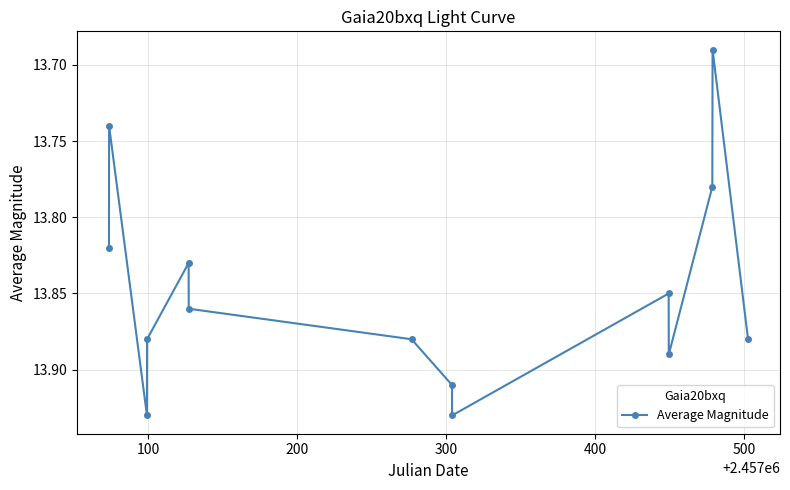

How many points are lower than both their immediate neighbors (excluding endpoints)?

4